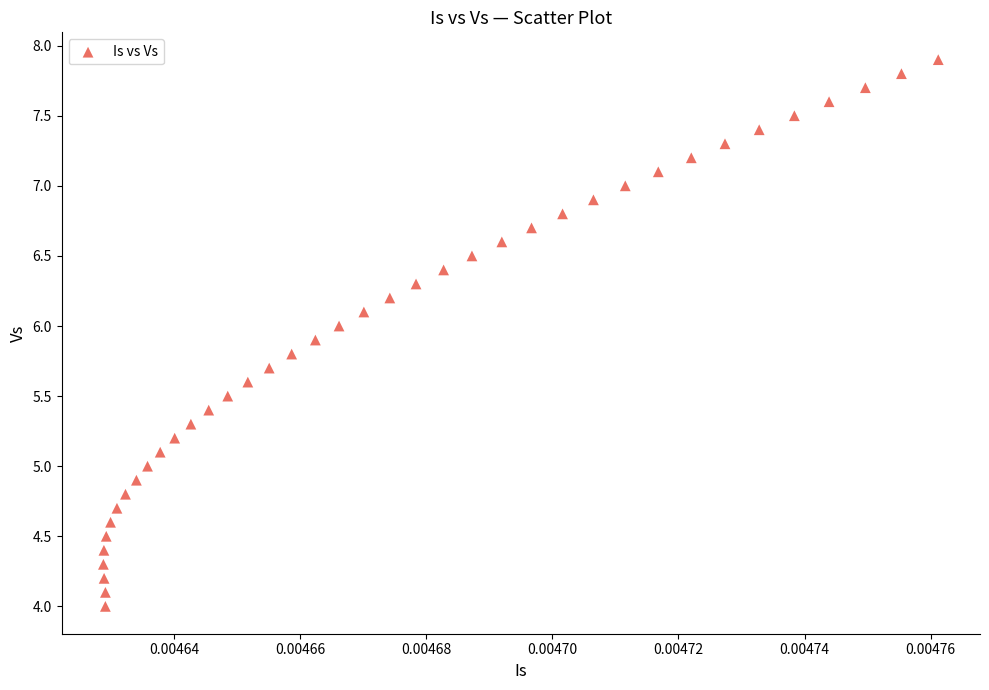

What is the range of Y values (max minus min)?

3.9